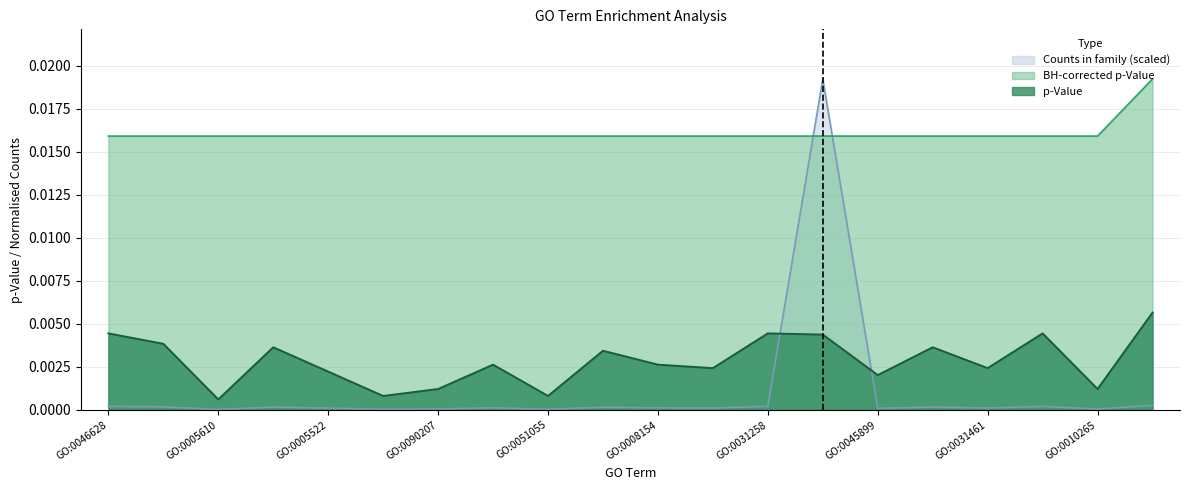

Which series has the largest total across all categories?

BH-corrected p-Value